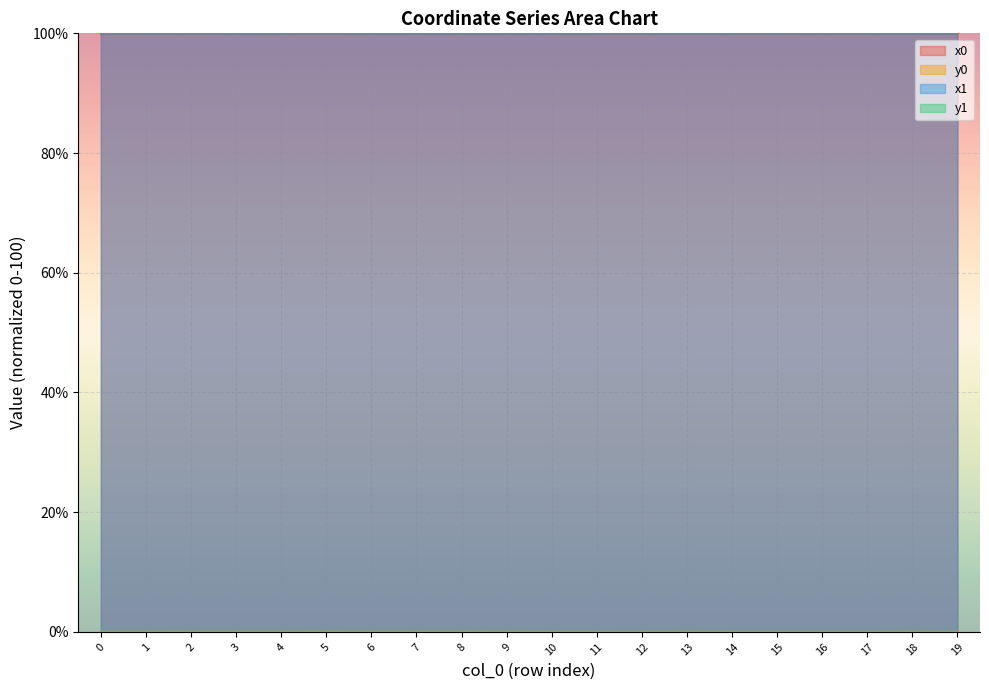

The x0 series shows 23.2 at 8. True or false?

False